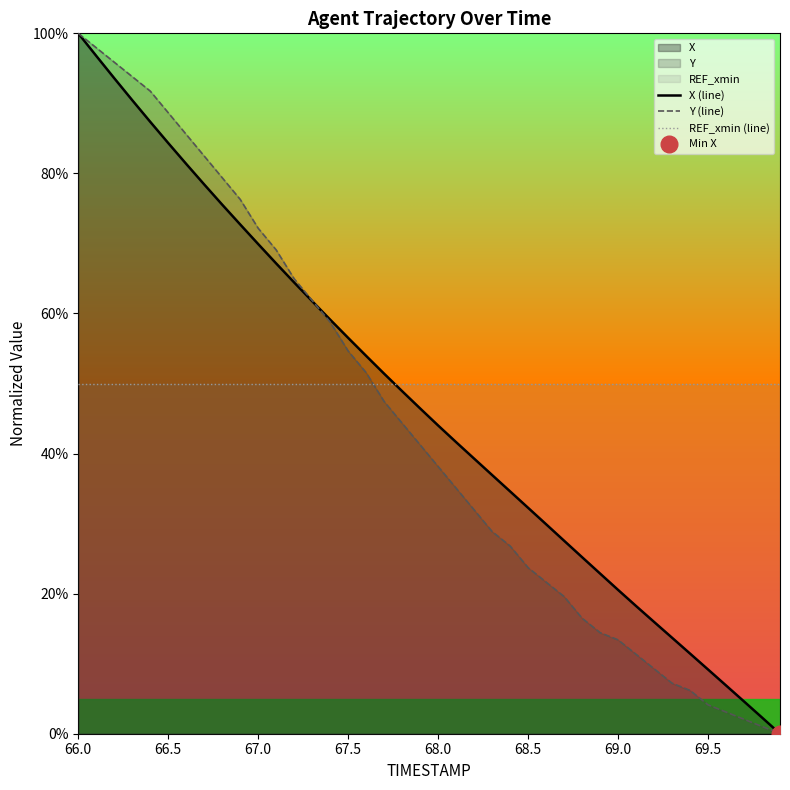

Reading right to left, extract all data points from this chart.

X (line): 0.0	2.3	4.6	6.9	9.2	11.4	13.7	16.0	18.2	20.5	22.9	25.2	27.6	29.9	32.3	34.6	36.9	39.3	41.6	44.0	46.4	48.9	51.4	53.9	56.5	59.1	61.8	64.4	67.1	69.9	72.7	75.5	78.4	81.4	84.3	87.4	90.5	93.6	96.8	100.0
Y (line): 0.0	1.0	2.1	3.1	4.1	6.2	7.2	9.3	11.3	13.4	14.4	16.5	19.6	21.6	23.7	26.8	28.9	32.0	35.1	38.1	41.2	44.3	47.4	51.5	54.6	58.8	61.9	64.9	69.1	72.2	76.3	79.4	82.5	85.6	88.7	91.8	93.8	95.9	97.9	100.0
REF_xmin (line): 50.0	50.0	50.0	50.0	50.0	50.0	50.0	50.0	50.0	50.0	50.0	50.0	50.0	50.0	50.0	50.0	50.0	50.0	50.0	50.0	50.0	50.0	50.0	50.0	50.0	50.0	50.0	50.0	50.0	50.0	50.0	50.0	50.0	50.0	50.0	50.0	50.0	50.0	50.0	50.0